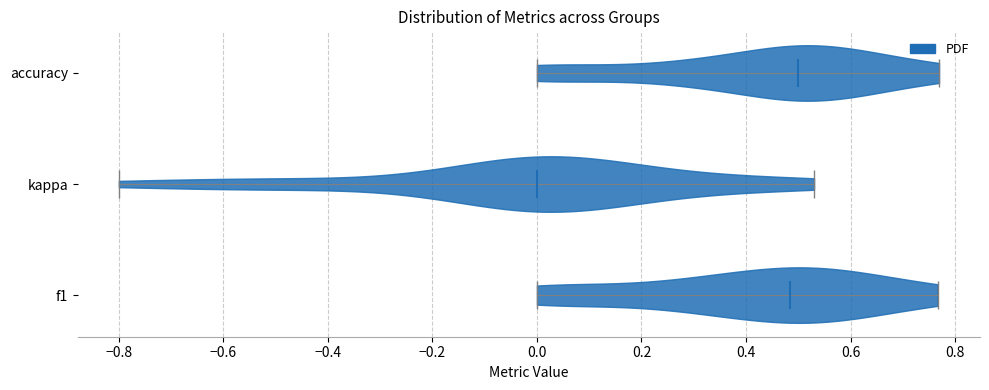

Reading bottom to top, read every violin against the x-axis: where its median line is, and the lowest and highest points it reaches. The values are not printed on the chart, so give them approximately, as read against the axis.

f1: median line 0.48, lowest point 0.00, highest point 0.76
kappa: median line 0.00, lowest point -0.80, highest point 0.54
accuracy: median line 0.50, lowest point 0.00, highest point 0.76